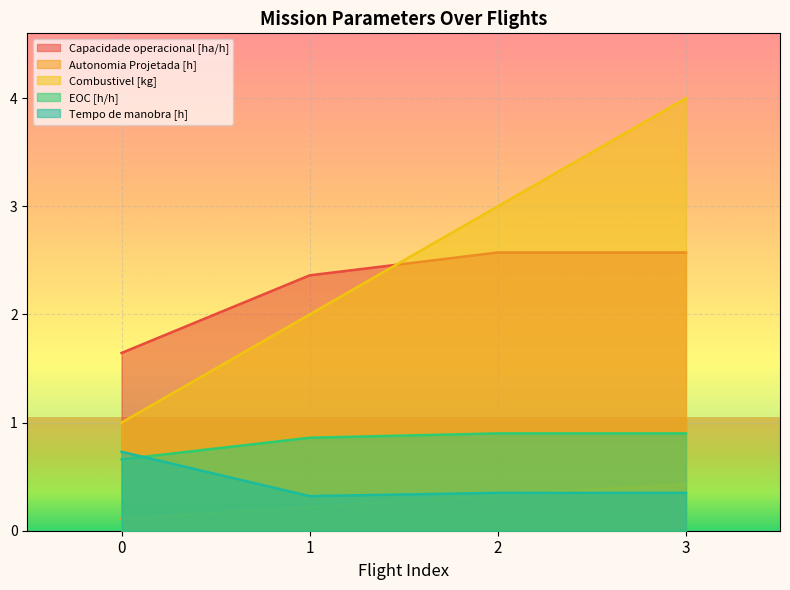

What is the sum of the Tempo de manobra [h] values at 1 and 3?

0.7